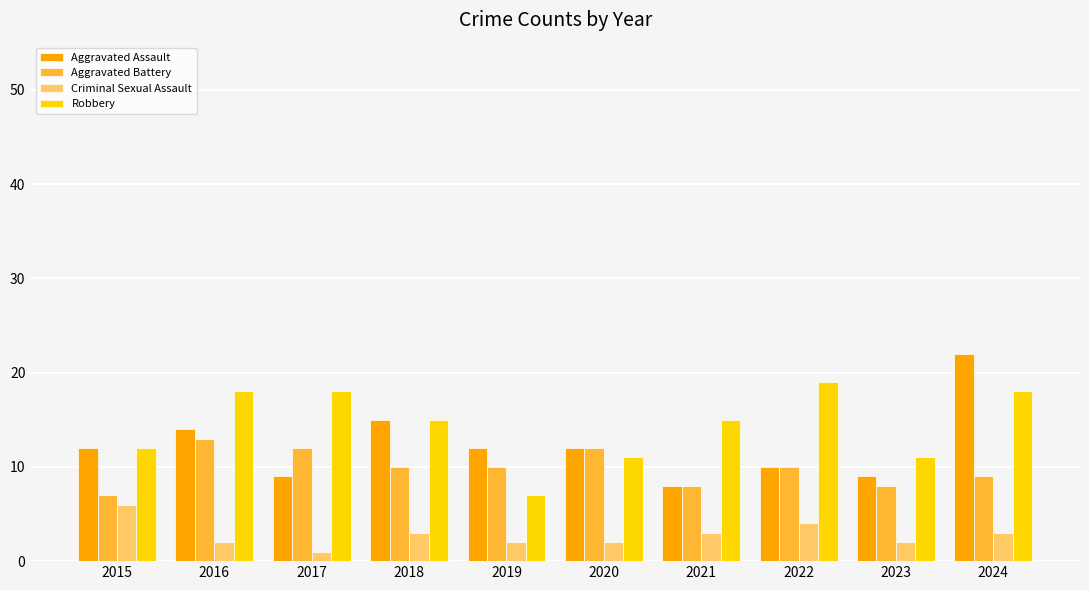

Is it true that Criminal Sexual Assault equals 4 at 2022?

True